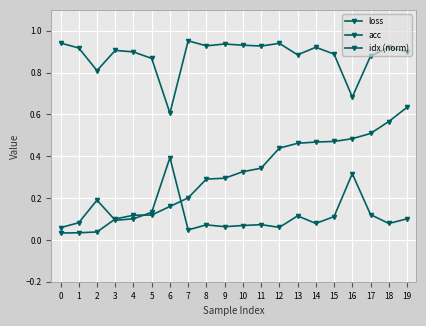

Reading right to left, transcribe all the data shown in this chart.

loss: 19=0.1	18=0.1	17=0.1	16=0.3	15=0.1	14=0.1	13=0.1	12=0.1	11=0.1	10=0.1	9=0.1	8=0.1	7=0.0	6=0.4	5=0.1	4=0.1	3=0.1	2=0.2	1=0.1	0=0.1
acc: 19=0.9	18=0.9	17=0.9	16=0.7	15=0.9	14=0.9	13=0.9	12=0.9	11=0.9	10=0.9	9=0.9	8=0.9	7=1.0	6=0.6	5=0.9	4=0.9	3=0.9	2=0.8	1=0.9	0=0.9
idx (norm): 19=0.6	18=0.6	17=0.5	16=0.5	15=0.5	14=0.5	13=0.5	12=0.4	11=0.3	10=0.3	9=0.3	8=0.3	7=0.2	6=0.2	5=0.1	4=0.1	3=0.1	2=0.0	1=0.0	0=0.0